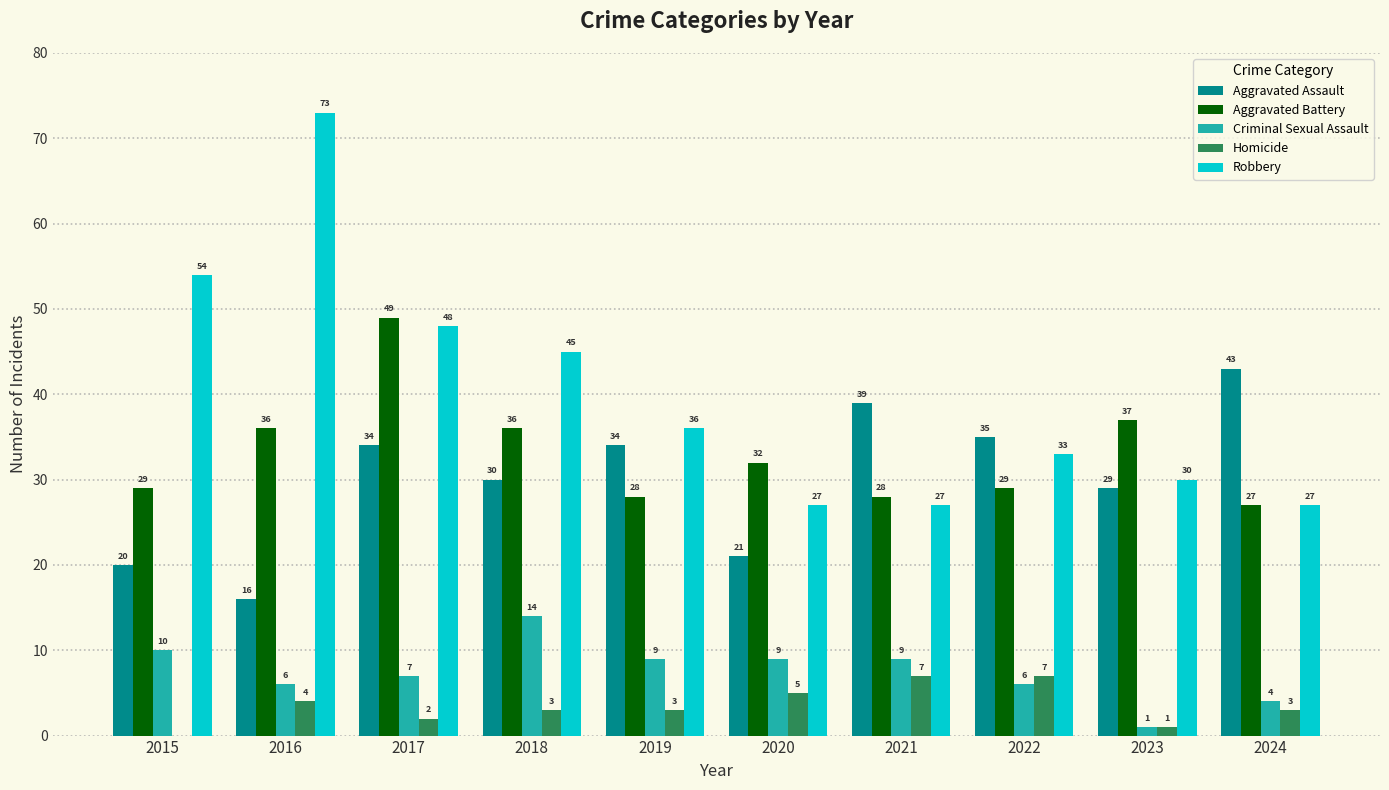

The Homicide series shows 12 at 2021. True or false?

False